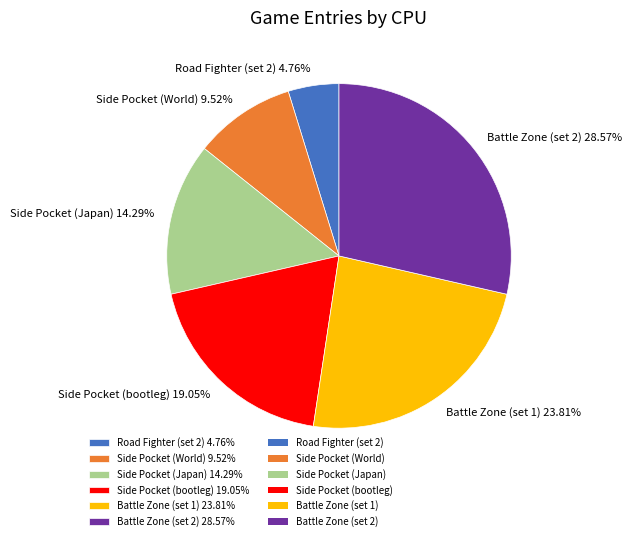

What is the ratio of the value at Battle Zone (set 2) 28.57% to the value at Side Pocket (Japan) 14.29%?

2.0